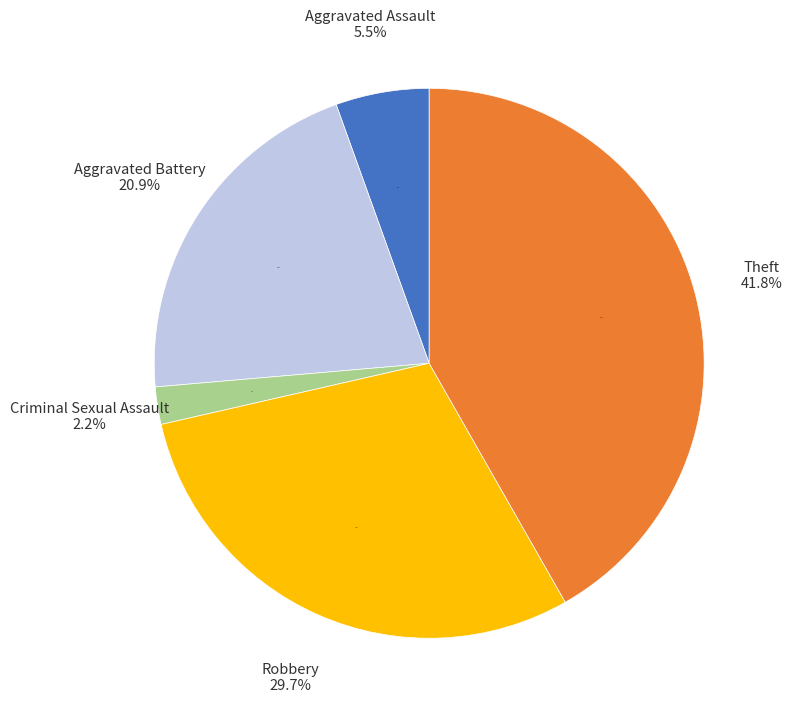

Do Arson and Theft together represent more than half of the pie?

No